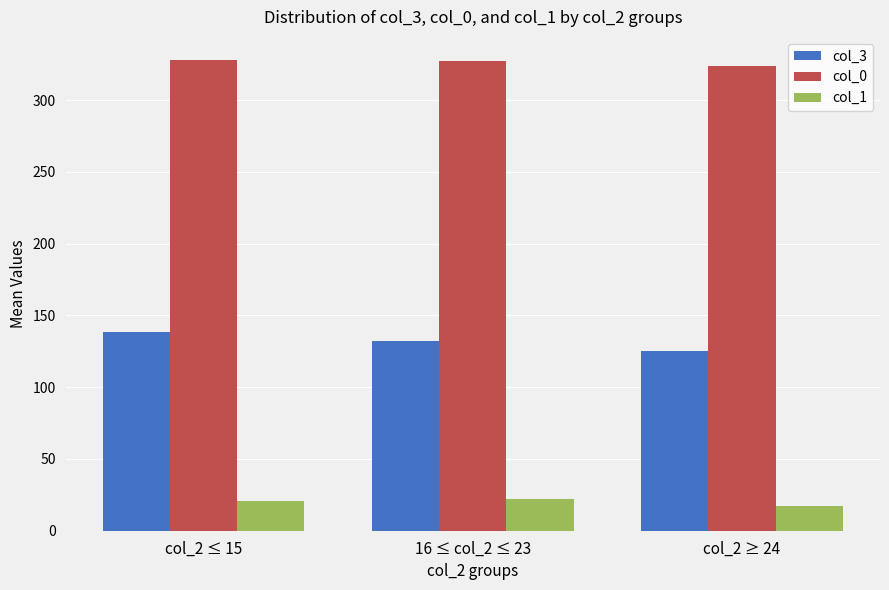

Is it true that col_1 equals 22.0 at 16 ≤ col_2 ≤ 23?

True